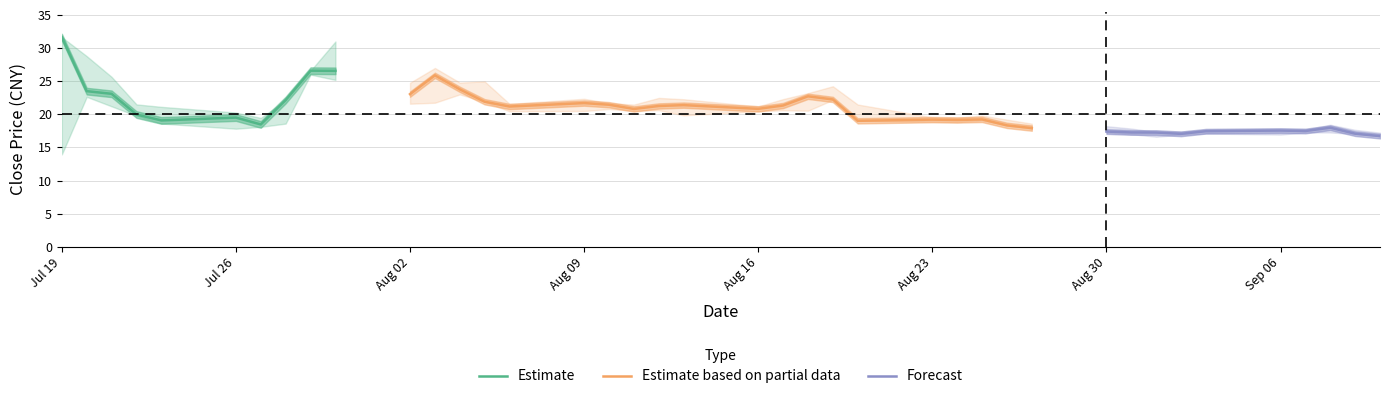

True or false: low and high cross at least once.

False